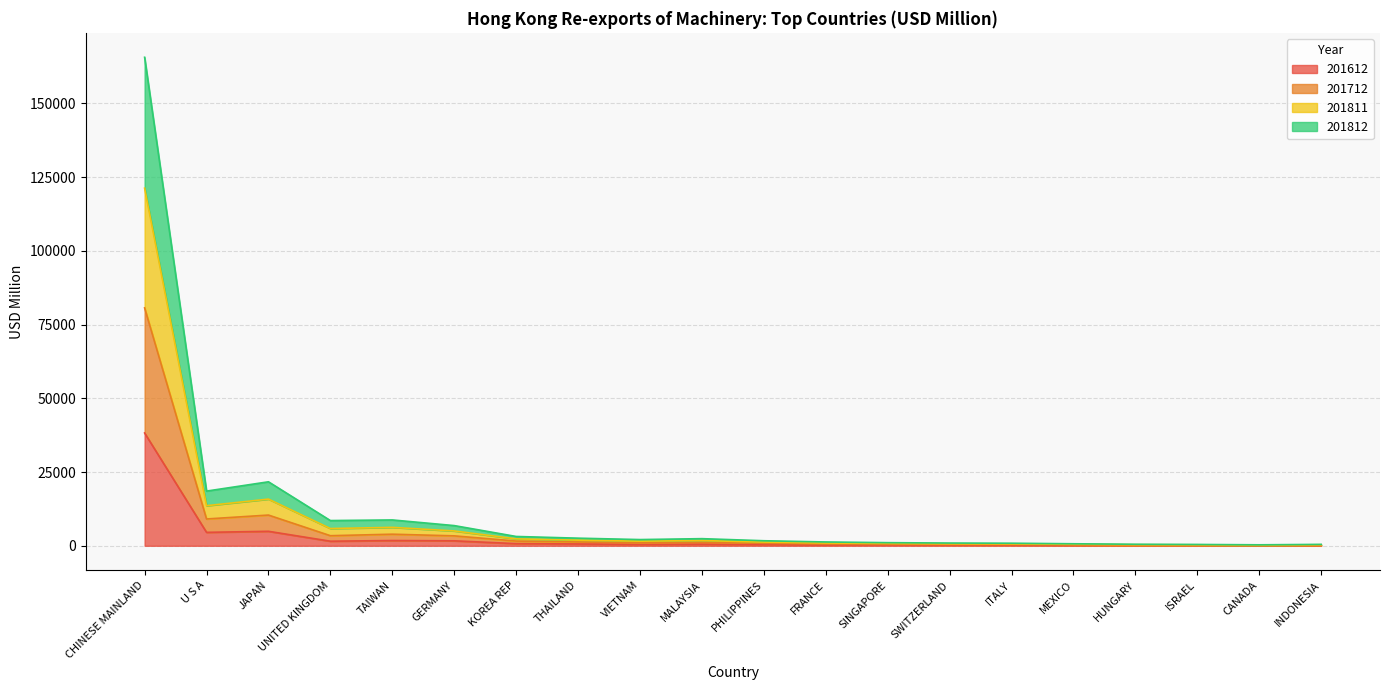

What value does the 201612 series have at JAPAN?

4909.4